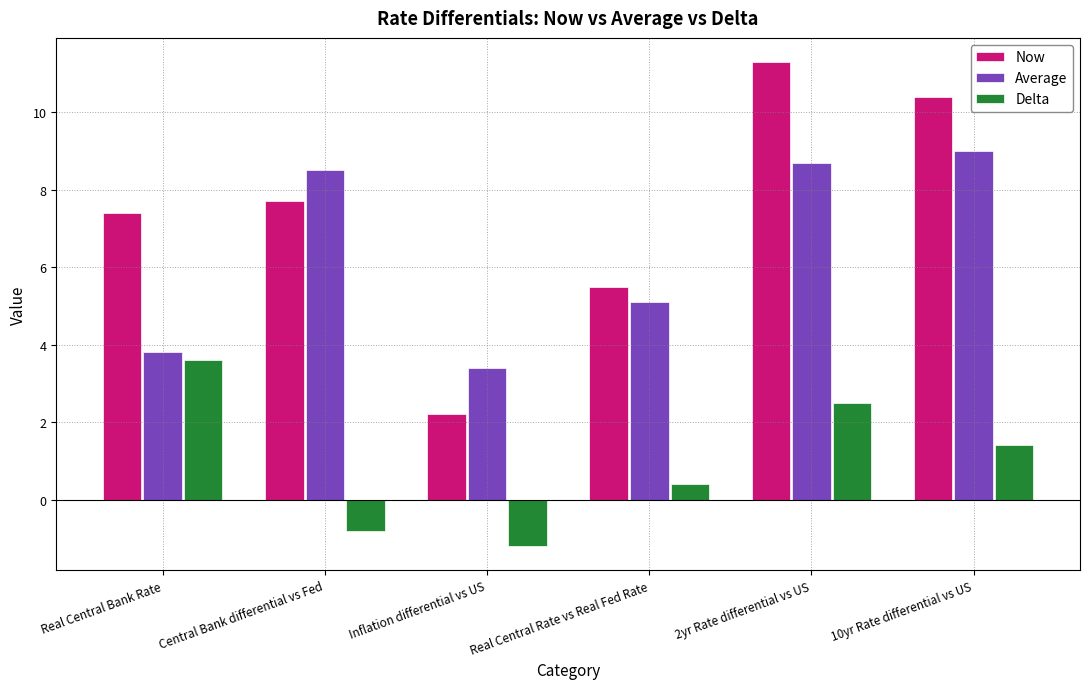

At which category does the chart reach its peak across all series?

2yr Rate differential vs US